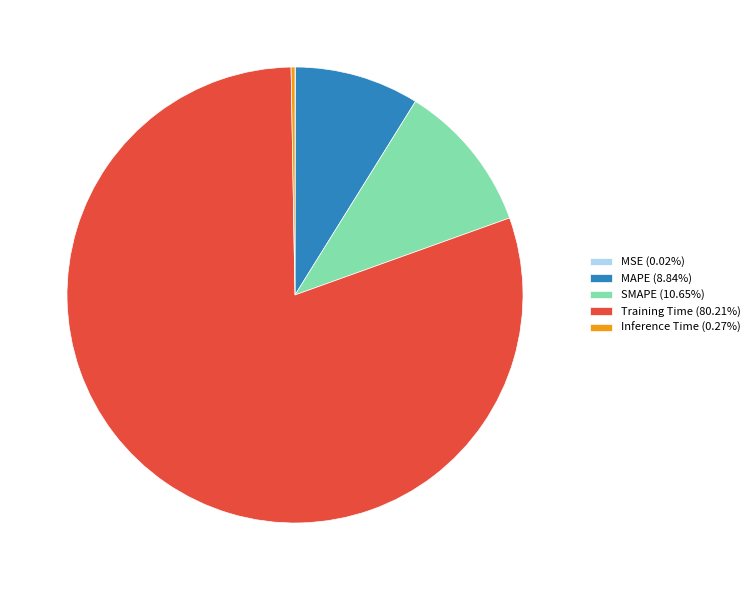

Does SMAPE (10.65%) represent more than half of the total?

No